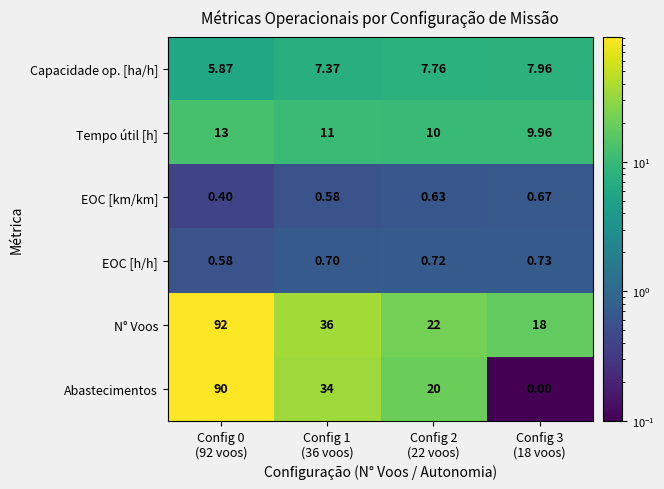

How many categories are shown in the chart?

4